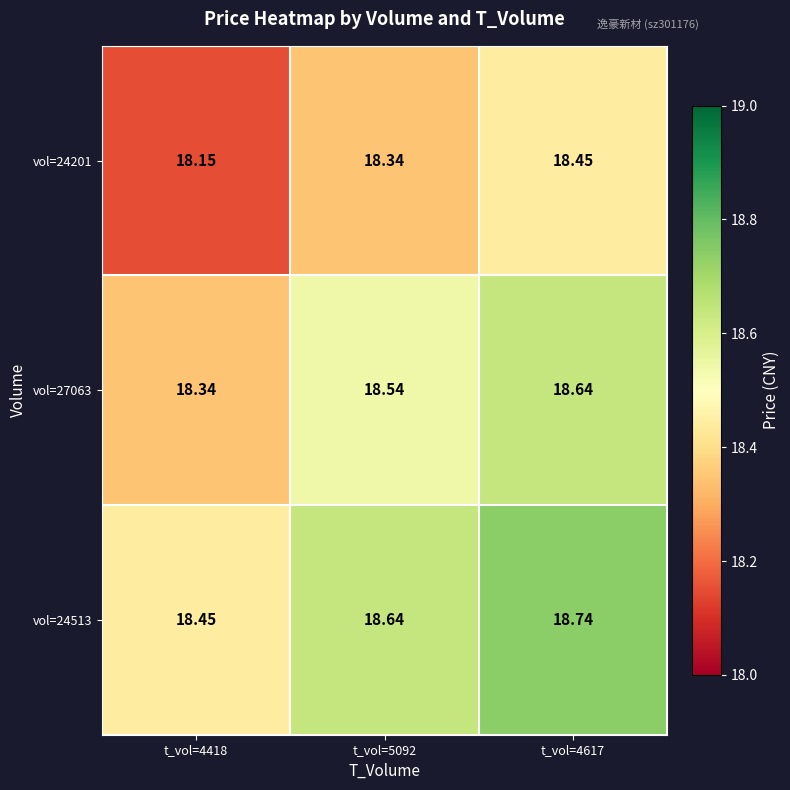

At how many categories does at least one series exceed 18?

3